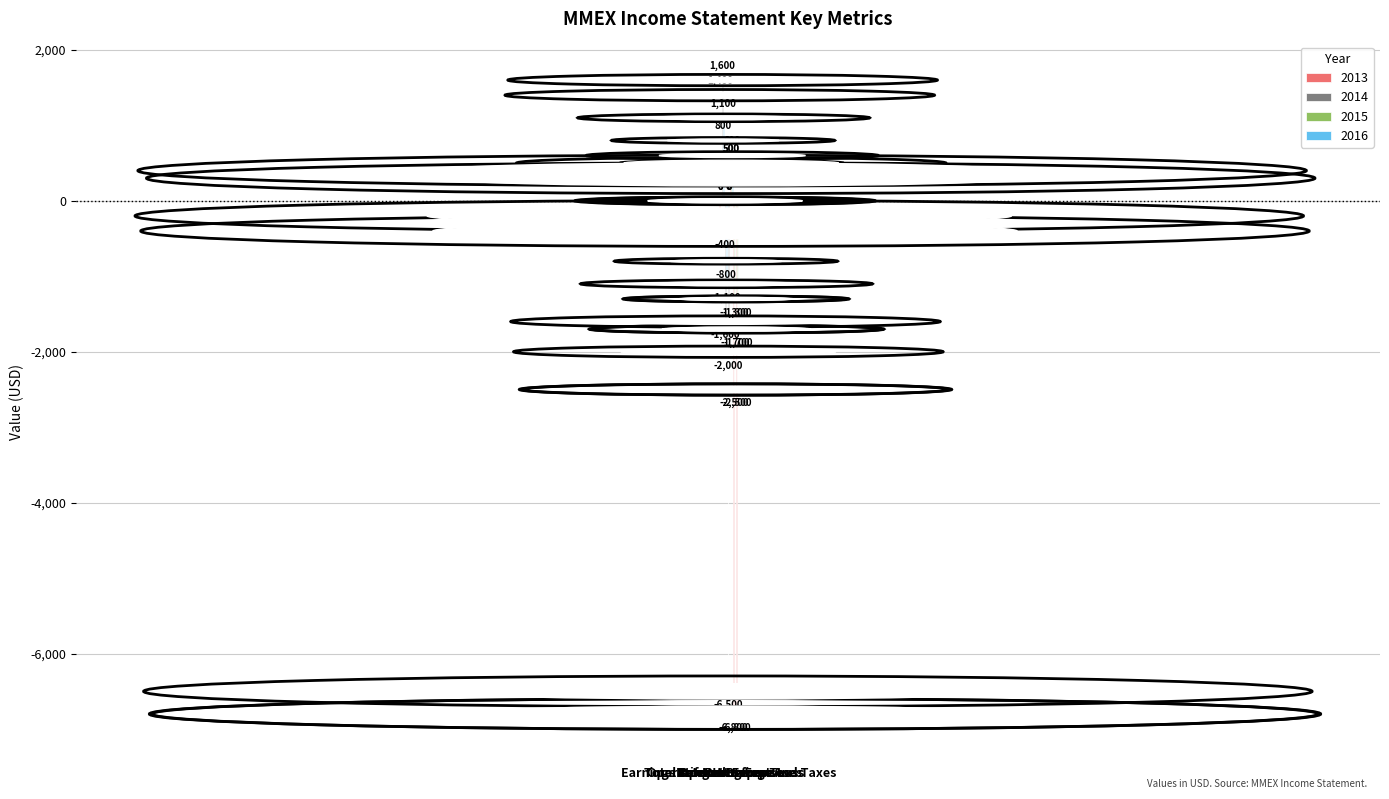

Which series has the largest total across all categories?

2015